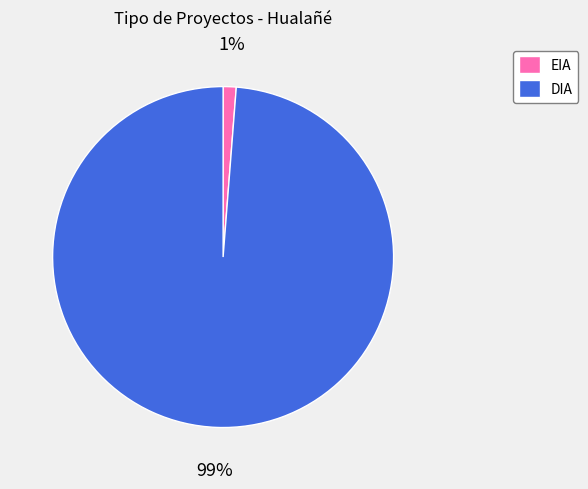

Rank the categories by value from lowest to highest.

EIA, DIA